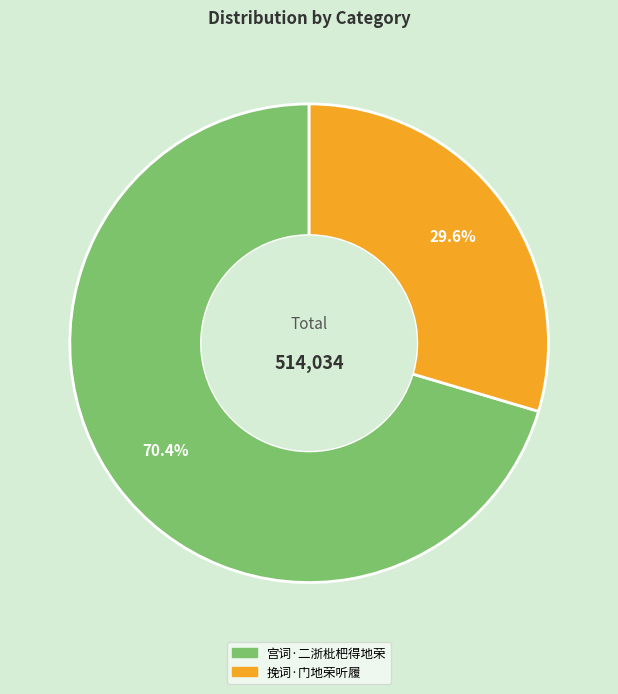

To the nearest percent, what percentage of the pie is 挽词·门地荣听履?

30%